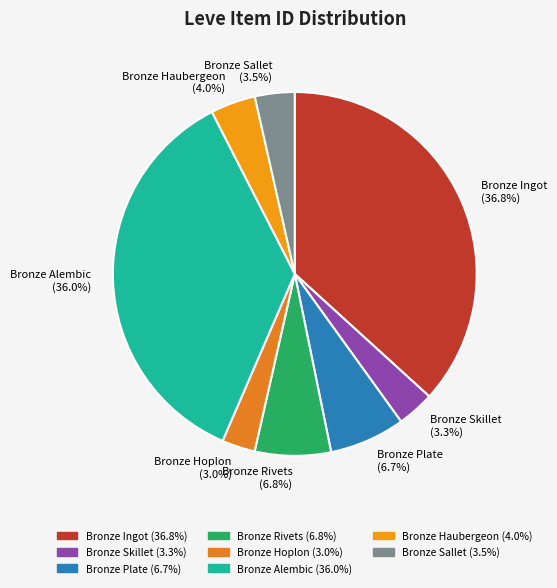

What is the ratio of the value at Bronze Skillet to the value at Bronze Haubergeon?

0.8